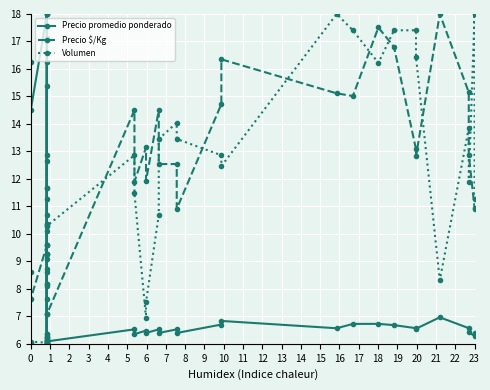

True or false: Precio promedio ponderado and Volumen intersect in this chart.

True